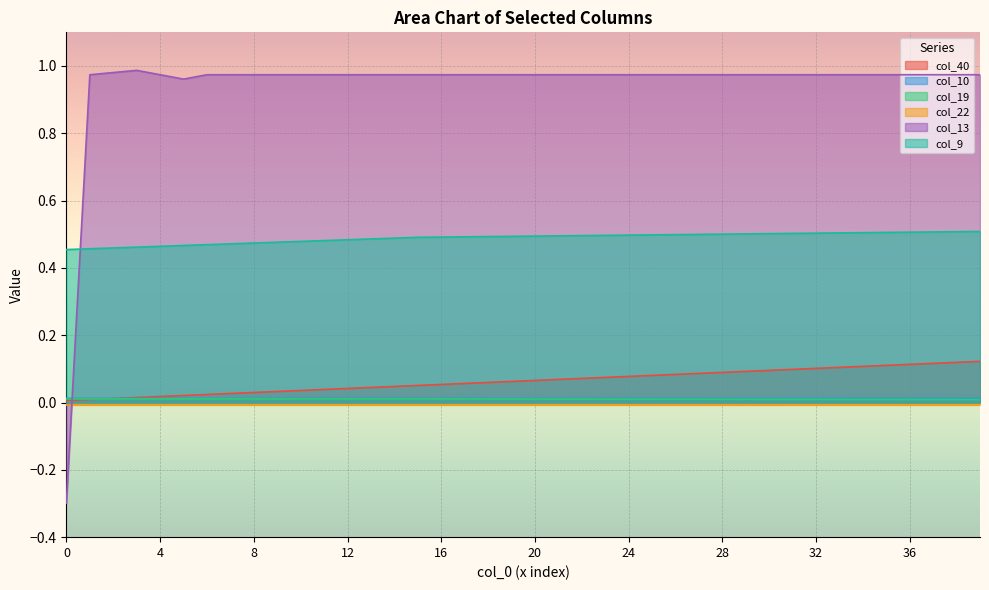

True or false: col_9 and col_10 cross at least once.

False